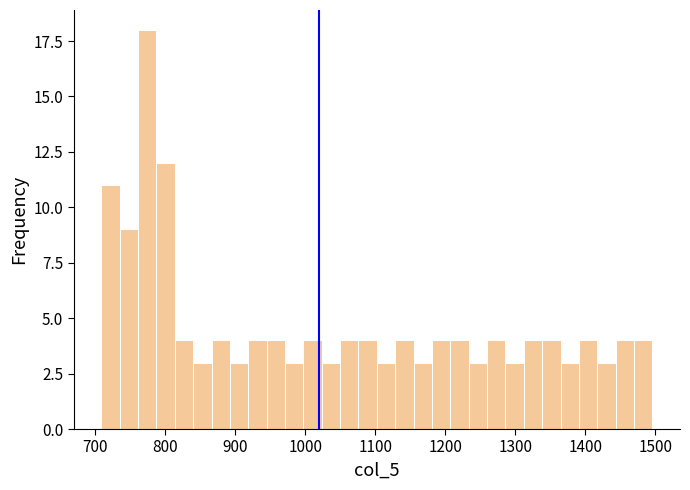

Read against the x-axis, roughly where is the centre of the tallest bar?

770